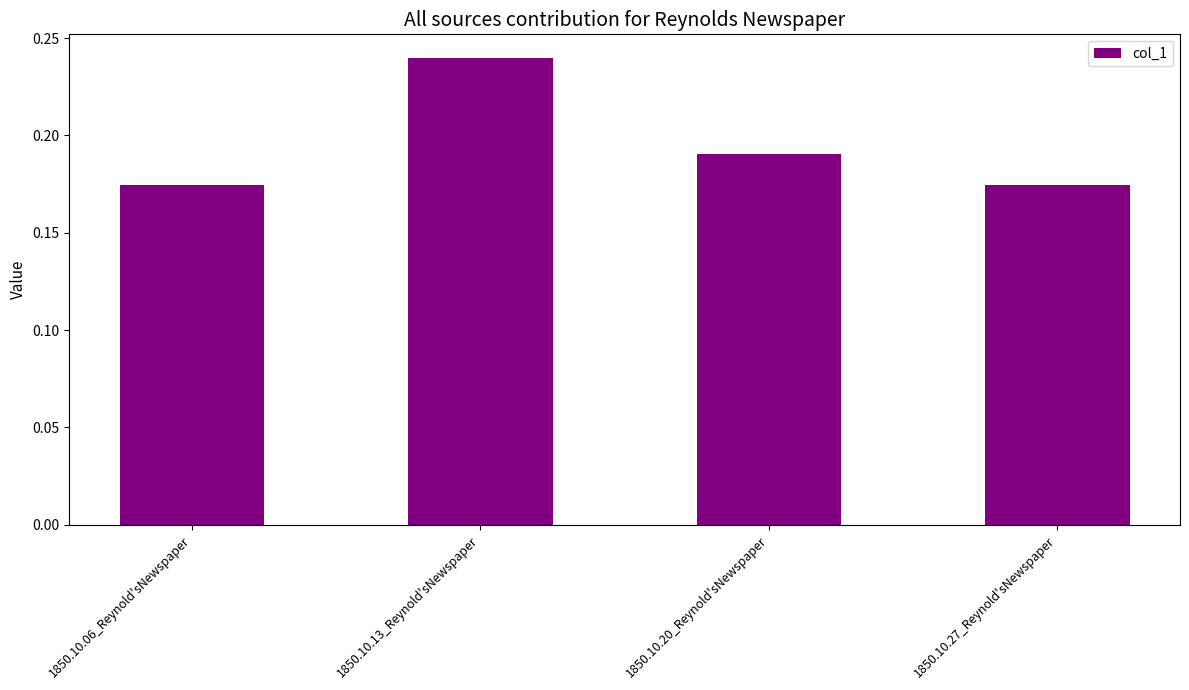

Count the number of data series in this chart.

1